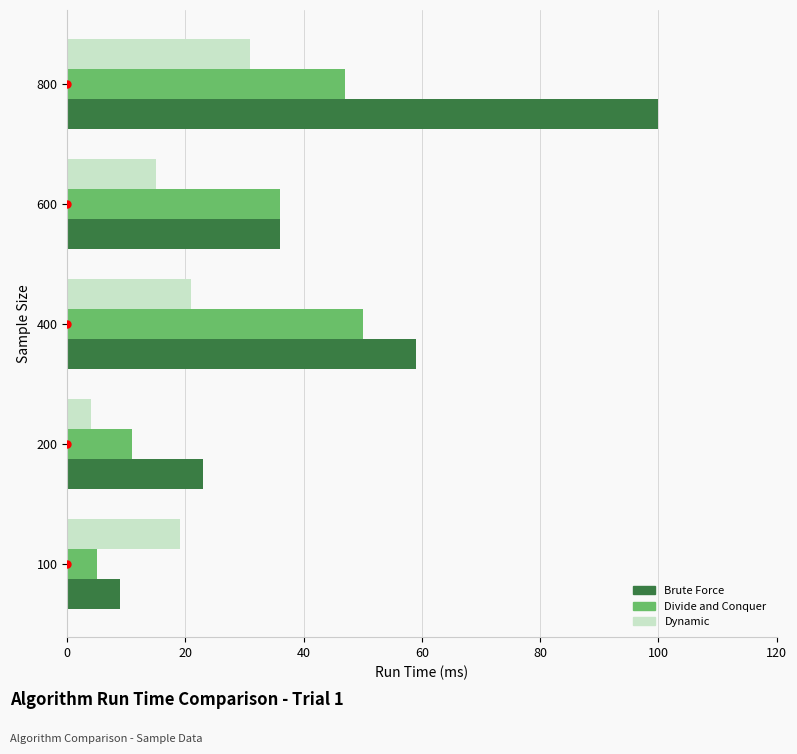

Which series has the largest range (max minus min)?

Brute Force